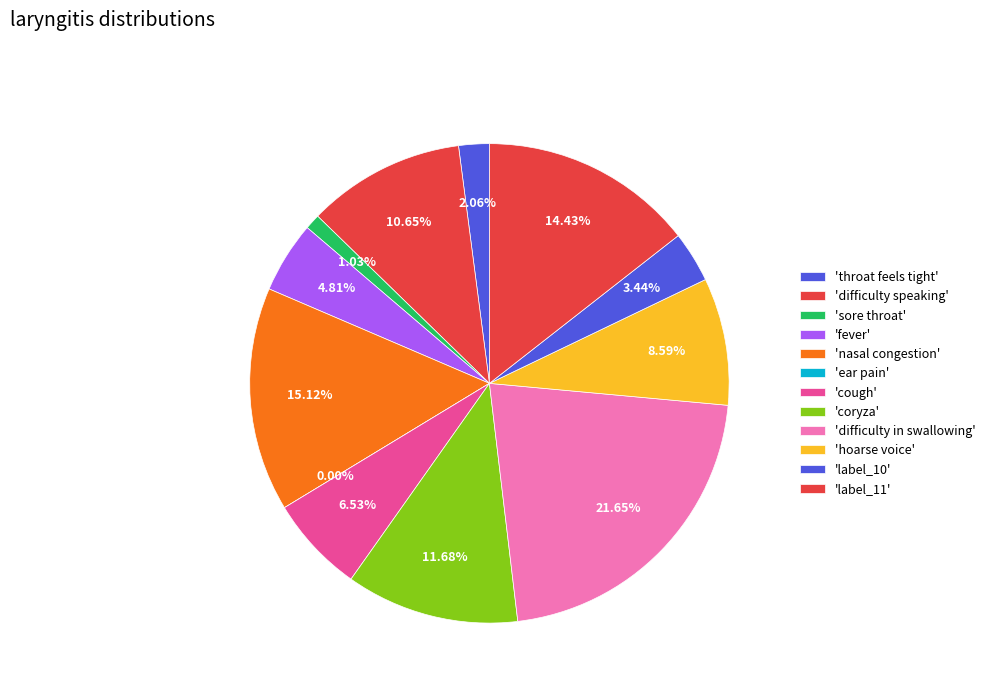

To the nearest percent, what portion does 42 represent?

22%